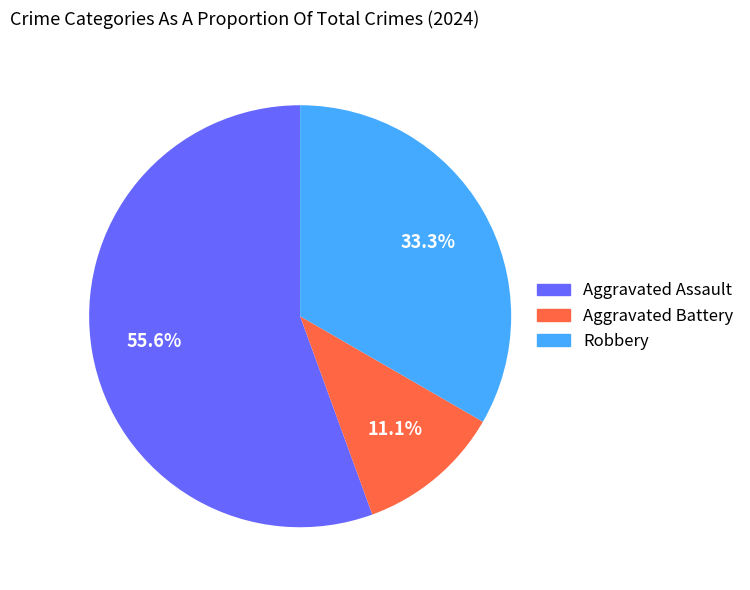

To the nearest percent, what is the difference between the Aggravated Battery and Aggravated Assault slice percentages?

44%